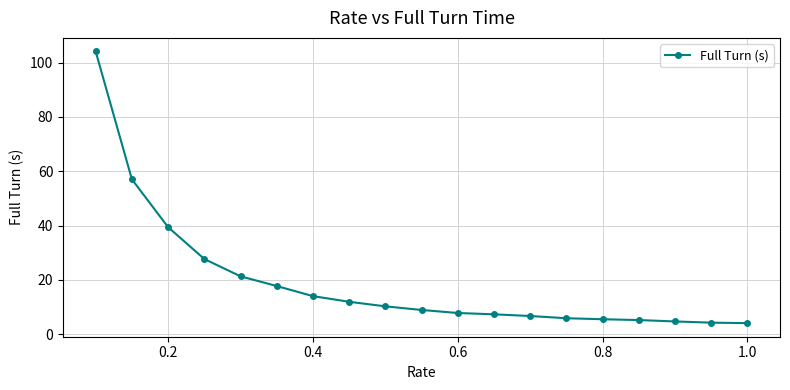

What is the minimum value shown in the chart?

4.1